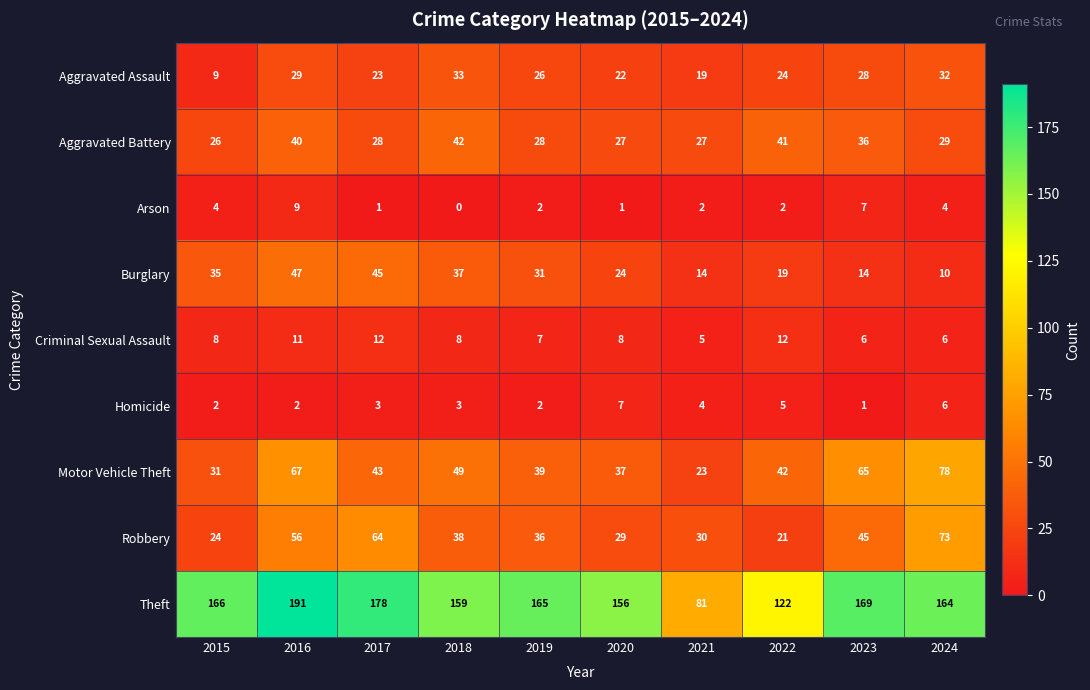

The value of Burglary at 2024 is 10. True or false?

True